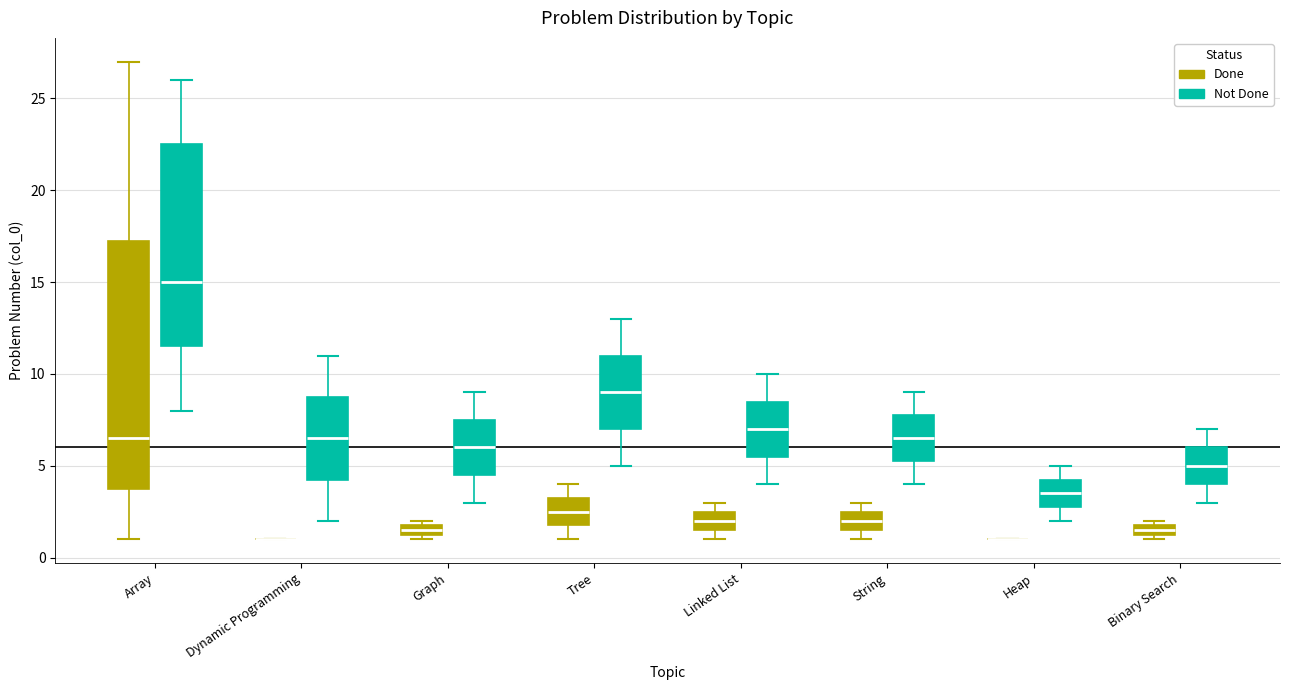

Where does the lower whisker of the box for Tree (Not Done) end on the y-axis? The values are not printed on the chart, so give them approximately, as read against the axis.

5.0